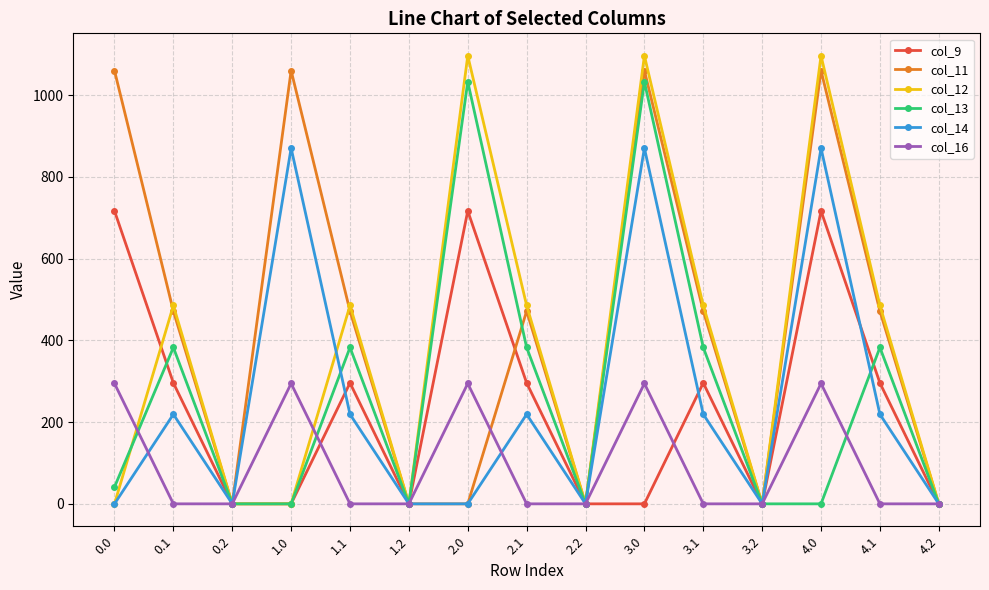

At which category does col_14 reach its first local valley?

0.2